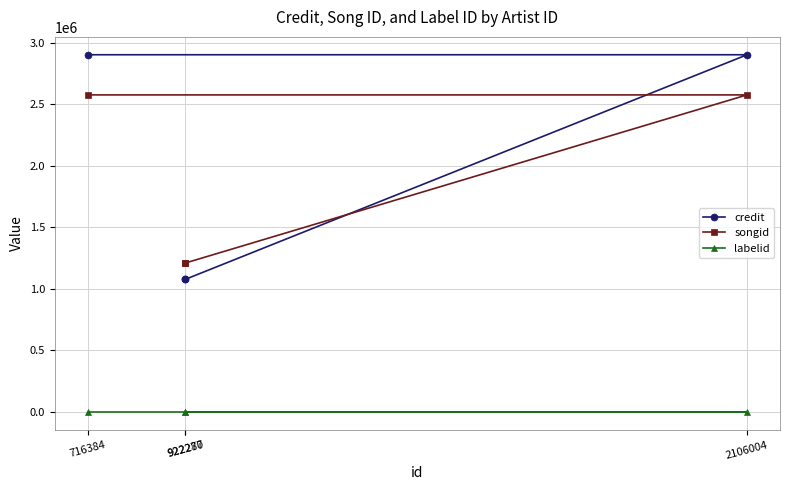

The credit series shows 2903489 at 716384. True or false?

True